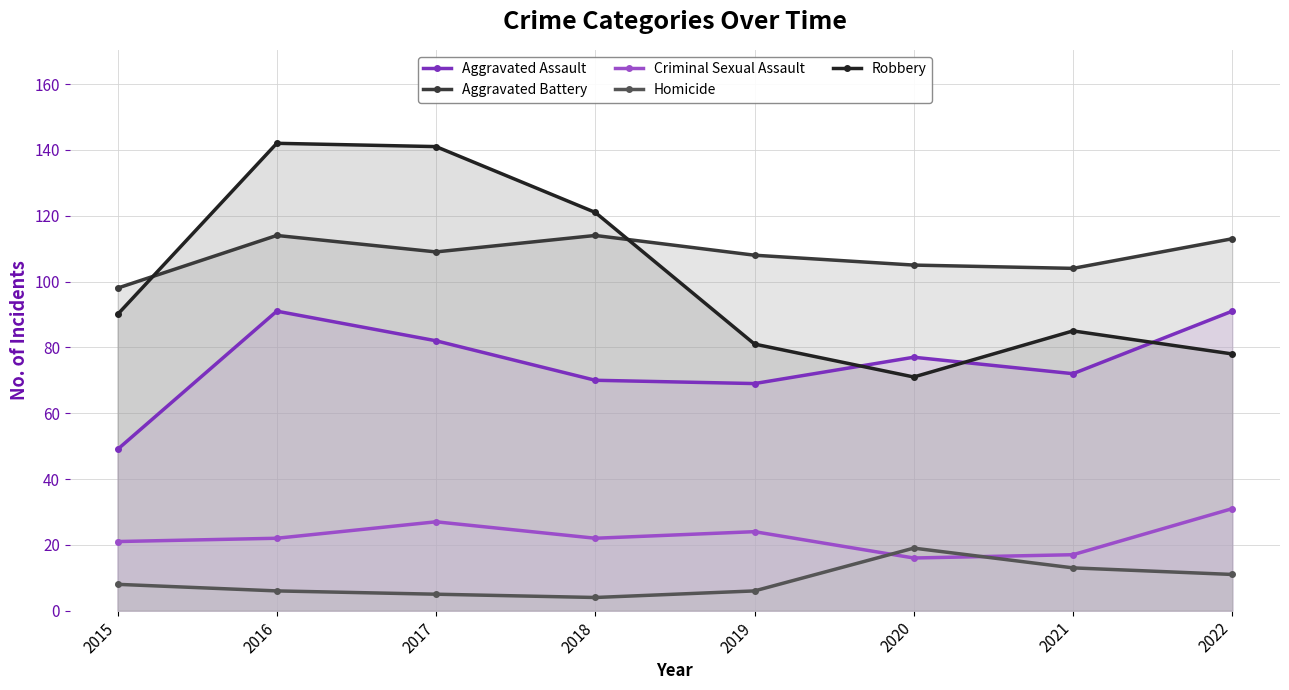

The Aggravated Battery series shows 194 at 2022. True or false?

False